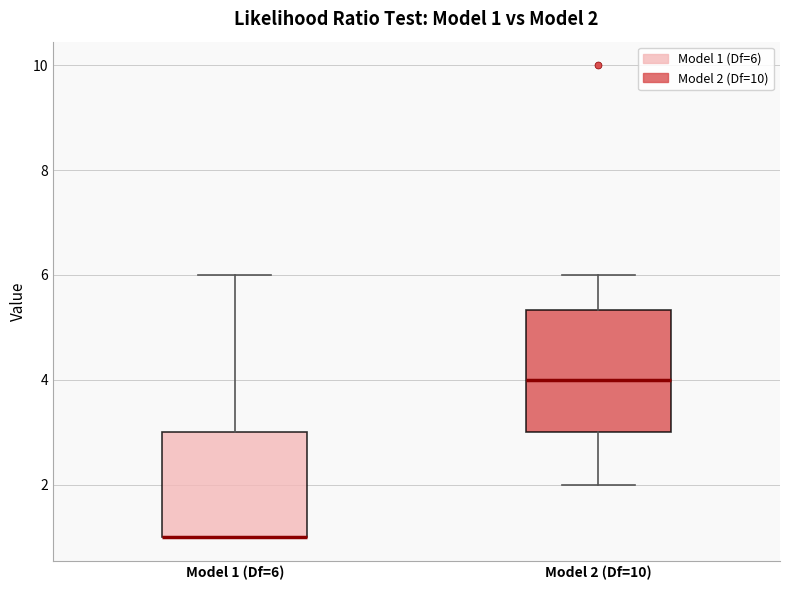

Comparing the boxes themselves (not the whiskers), which one is the tallest?

Model 2 (Df=10)